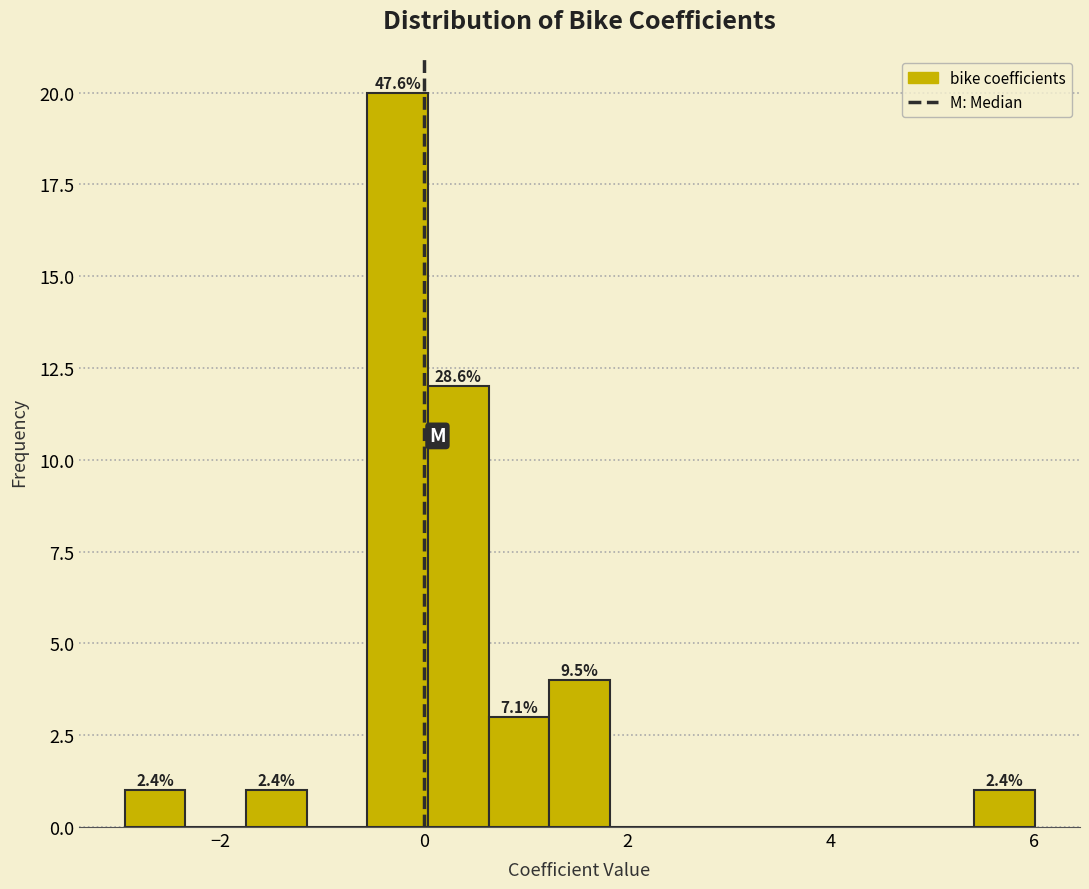

Read against the x-axis, roughly where is the centre of the tallest bar?

-0.2